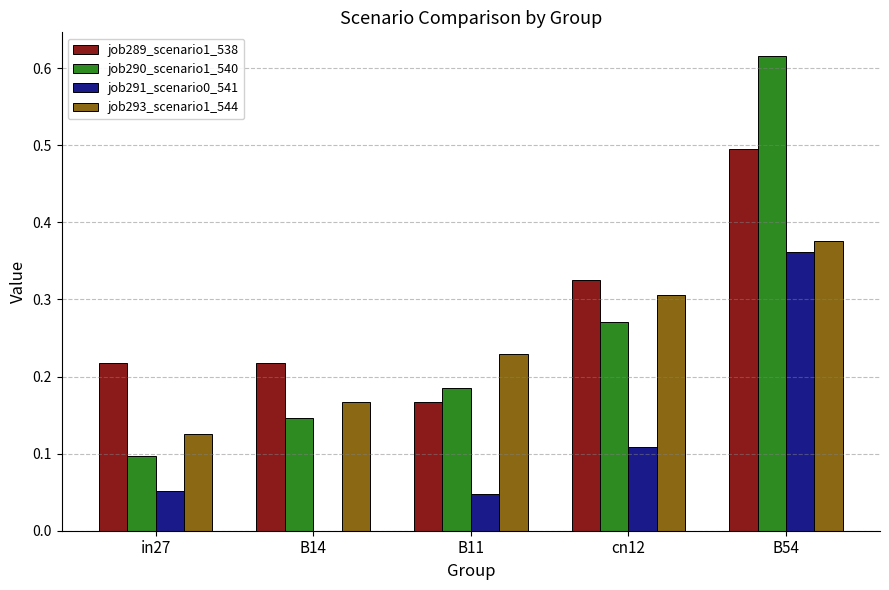

At which category is the sum across all series the highest?

B54